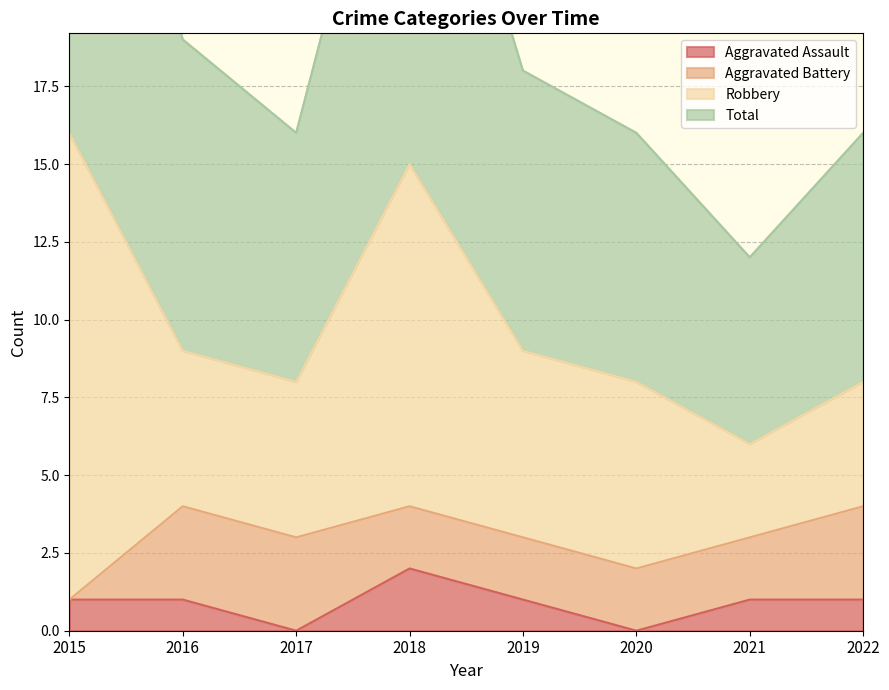

Which category has the lowest value in the Aggravated Assault series?

2017